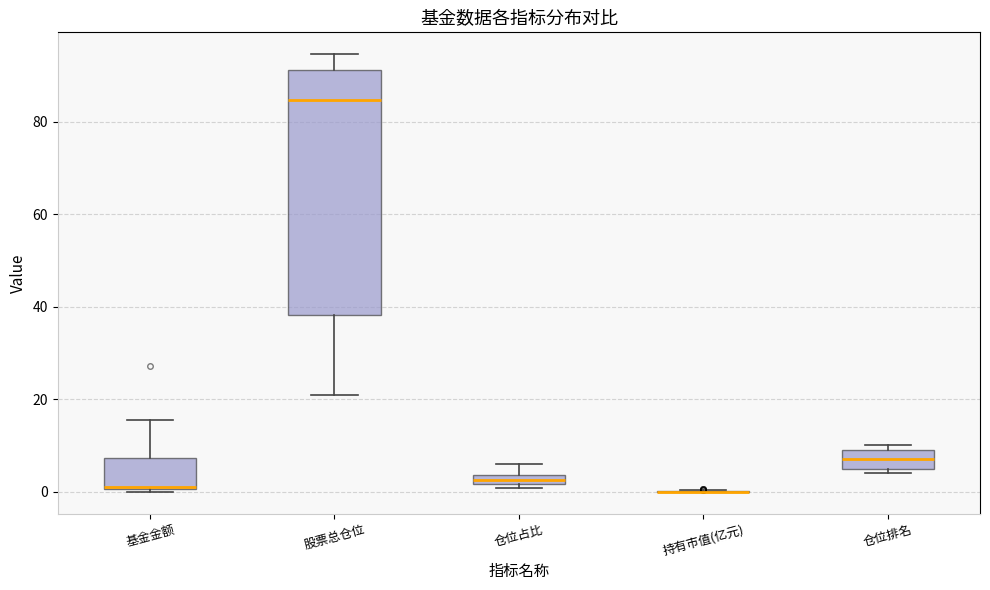

Comparing the boxes themselves (not the whiskers), which one is the tallest?

股票总仓位